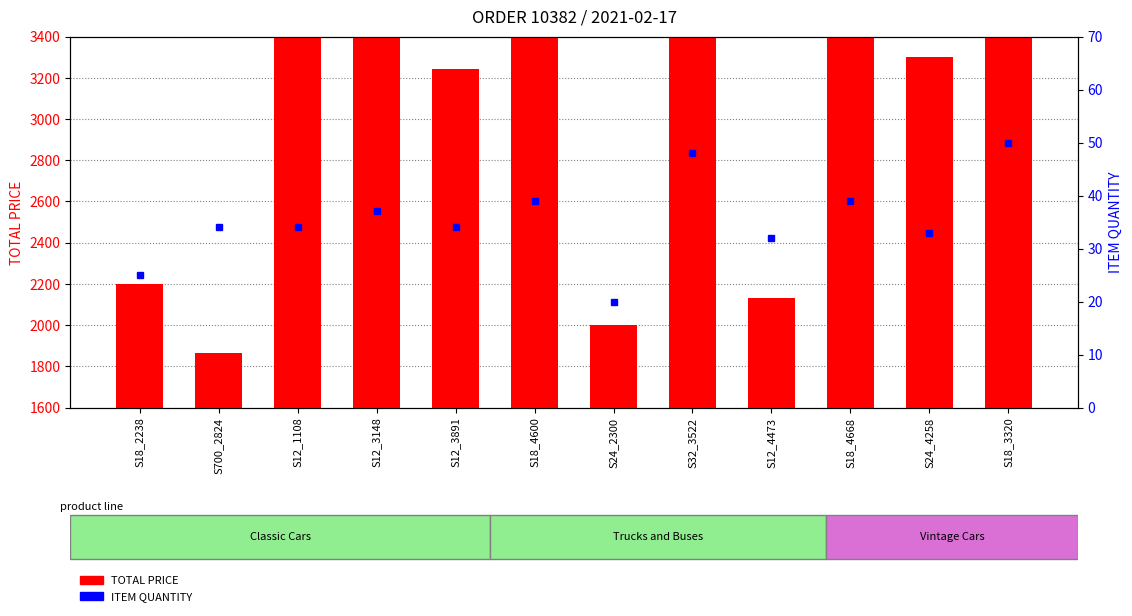

Is it true that TOTAL PRICE equals 3900.0 at S18_4600?

True